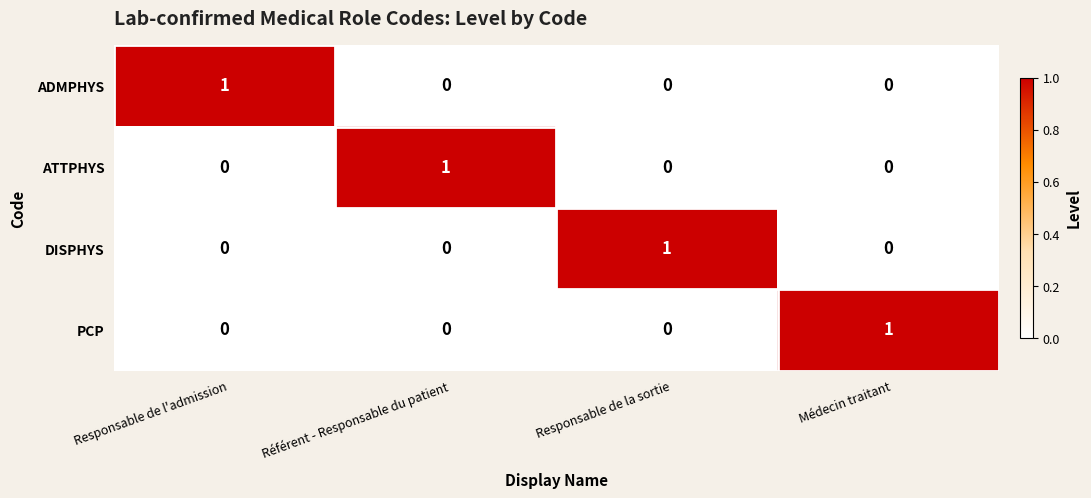

Count the number of data series in this chart.

4